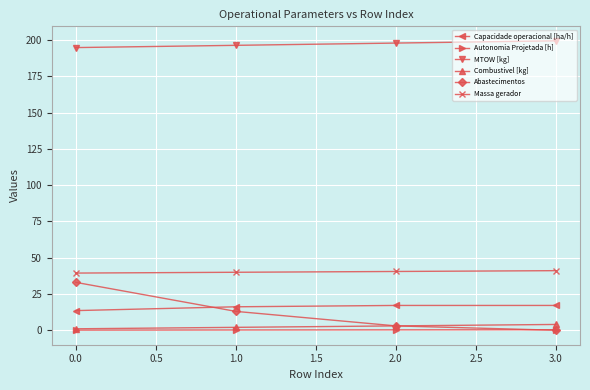

Count the number of categories in the chart.

4